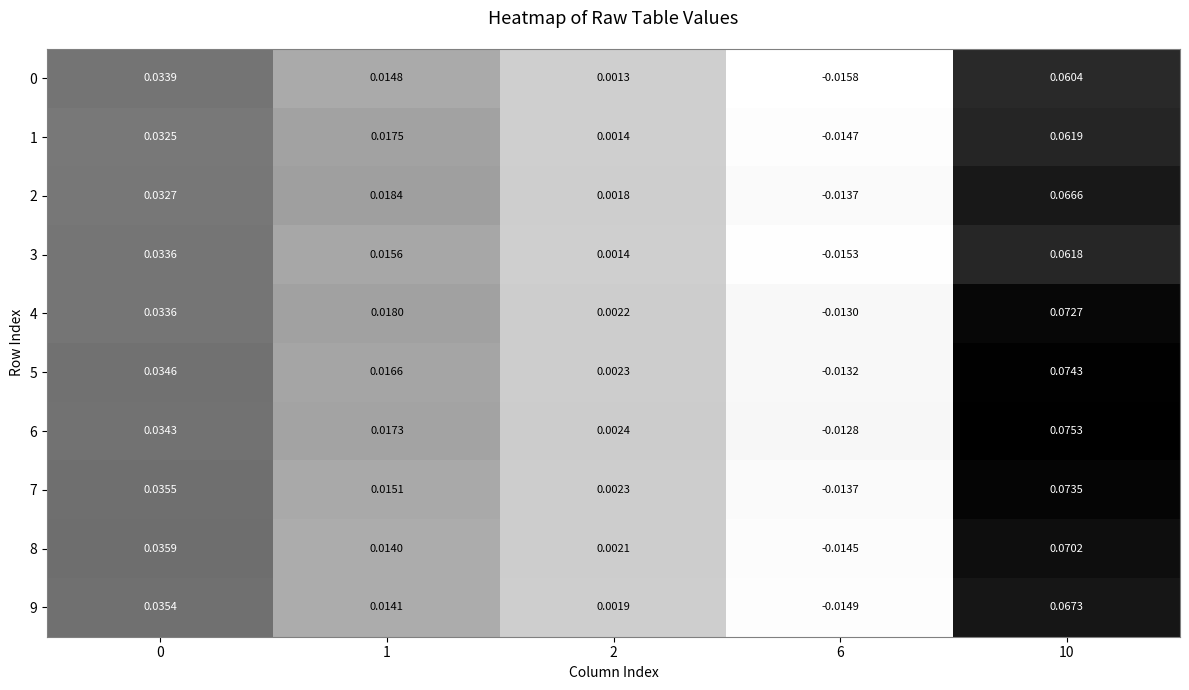

Reading left to right, extract all data points from this chart.

0: 0=0.0	1=0.0	2=0.0	6=-0.0	10=0.1
1: 0=0.0	1=0.0	2=0.0	6=-0.0	10=0.1
2: 0=0.0	1=0.0	2=0.0	6=-0.0	10=0.1
3: 0=0.0	1=0.0	2=0.0	6=-0.0	10=0.1
4: 0=0.0	1=0.0	2=0.0	6=-0.0	10=0.1
5: 0=0.0	1=0.0	2=0.0	6=-0.0	10=0.1
6: 0=0.0	1=0.0	2=0.0	6=-0.0	10=0.1
7: 0=0.0	1=0.0	2=0.0	6=-0.0	10=0.1
8: 0=0.0	1=0.0	2=0.0	6=-0.0	10=0.1
9: 0=0.0	1=0.0	2=0.0	6=-0.0	10=0.1